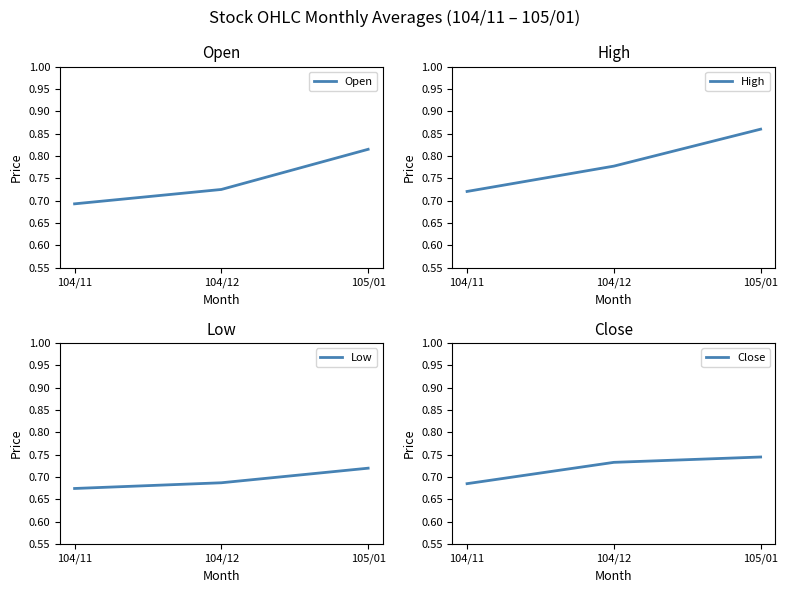

Reading left to right, what are all the values shown in this chart?

Open: 0.7	0.7	0.8
High: 0.7	0.8	0.9
Low: 0.7	0.7	0.7
Close: 0.7	0.7	0.7